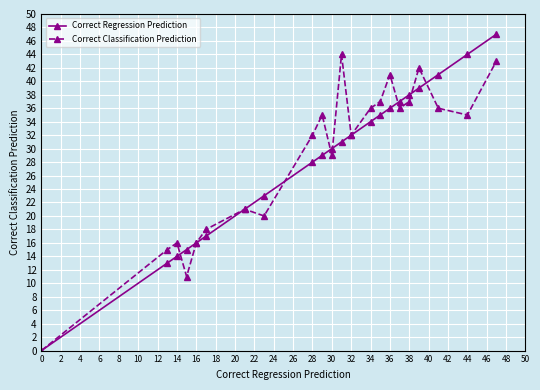

How many interior local valleys does the Correct Classification Prediction series have?

6